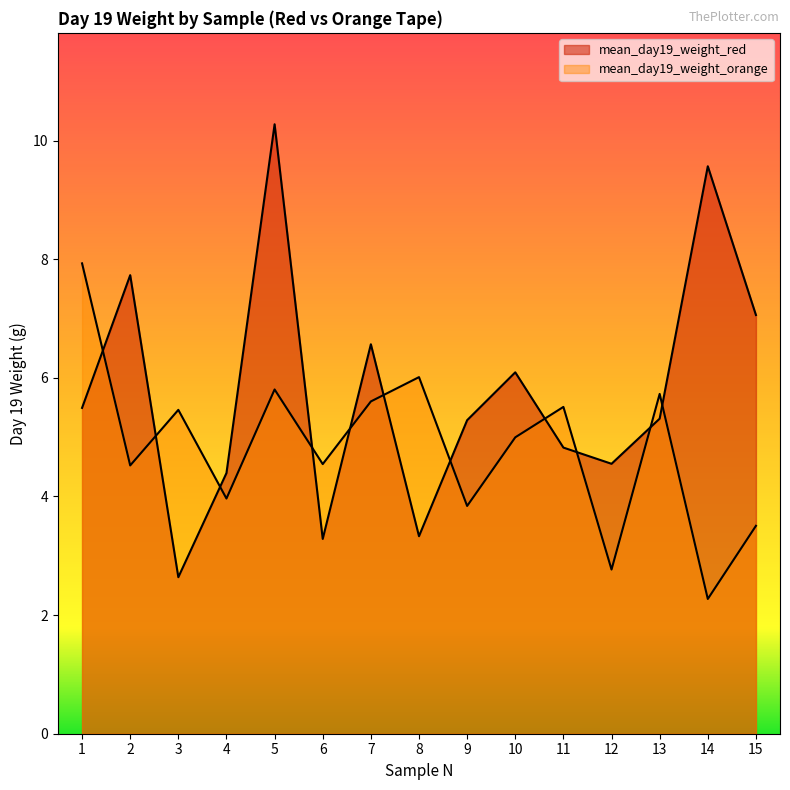

In mean_day19_weight_orange, how many points are lower than both neighbors (excluding endpoints)?

6